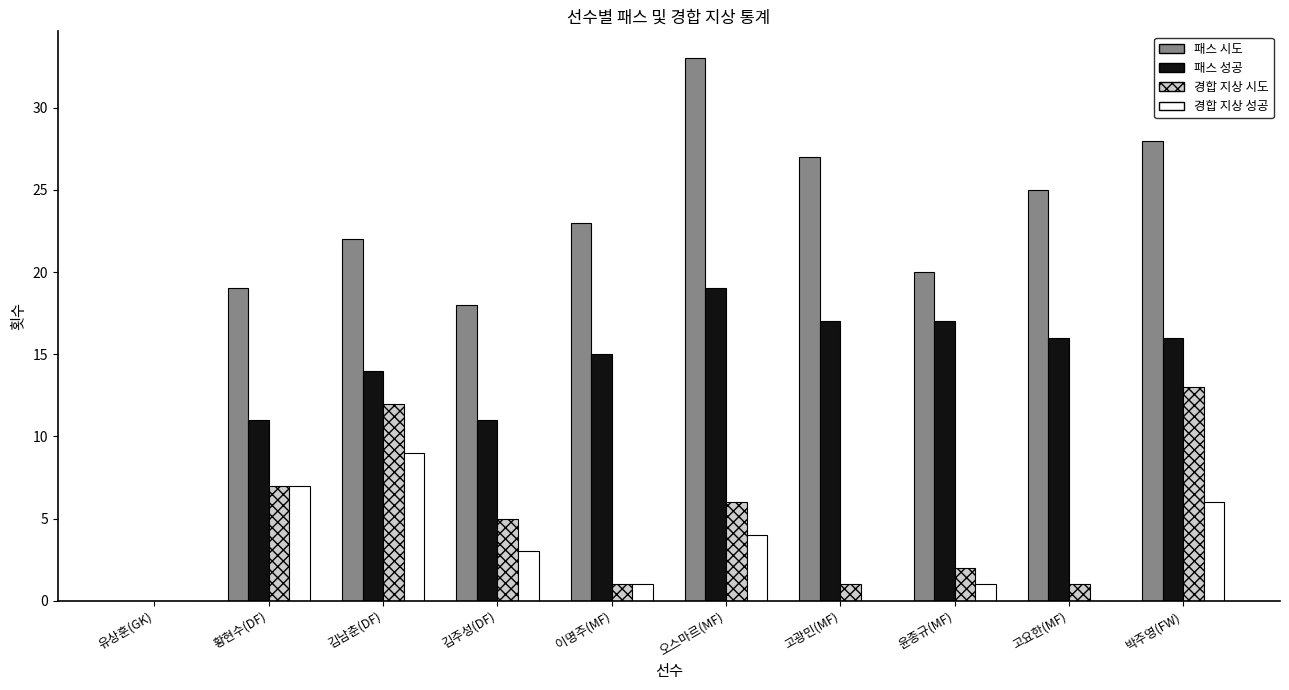

What is the sum of all 경합 지상 시도 values?

48